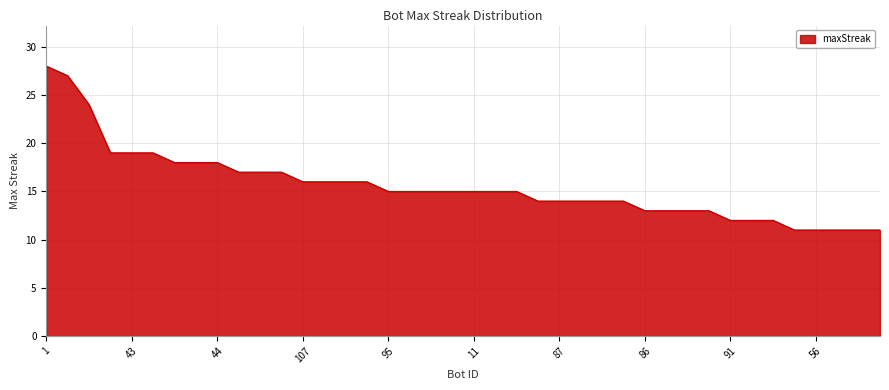

How many series are shown in this chart?

1